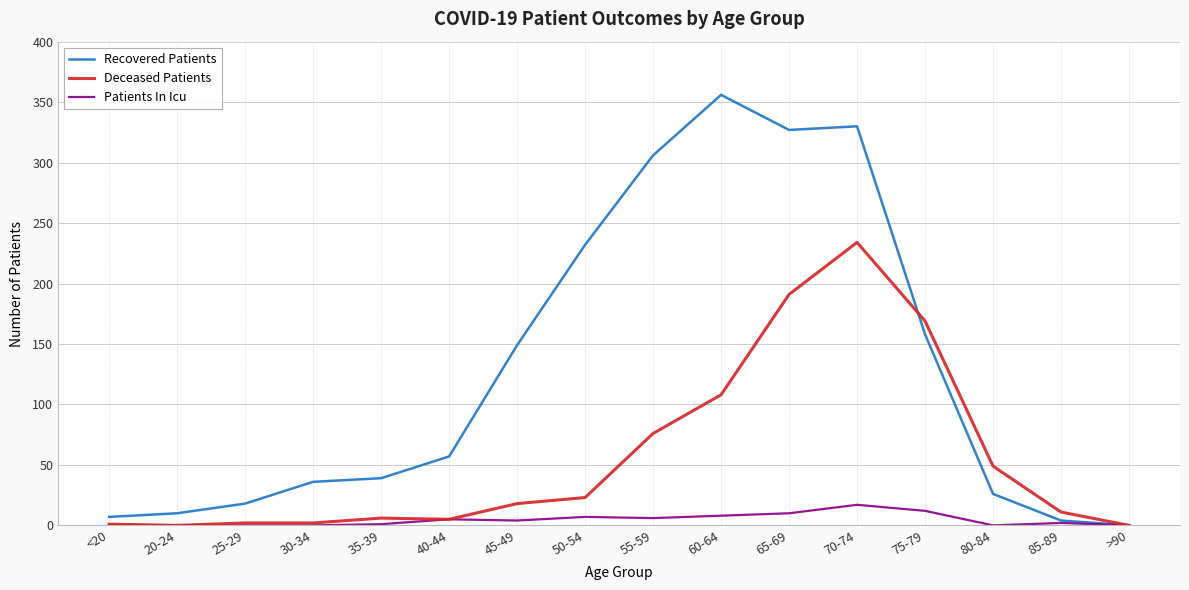

Is the value of Patients In Icu at 65-69 greater than the value of Recovered Patients at >90?

Yes